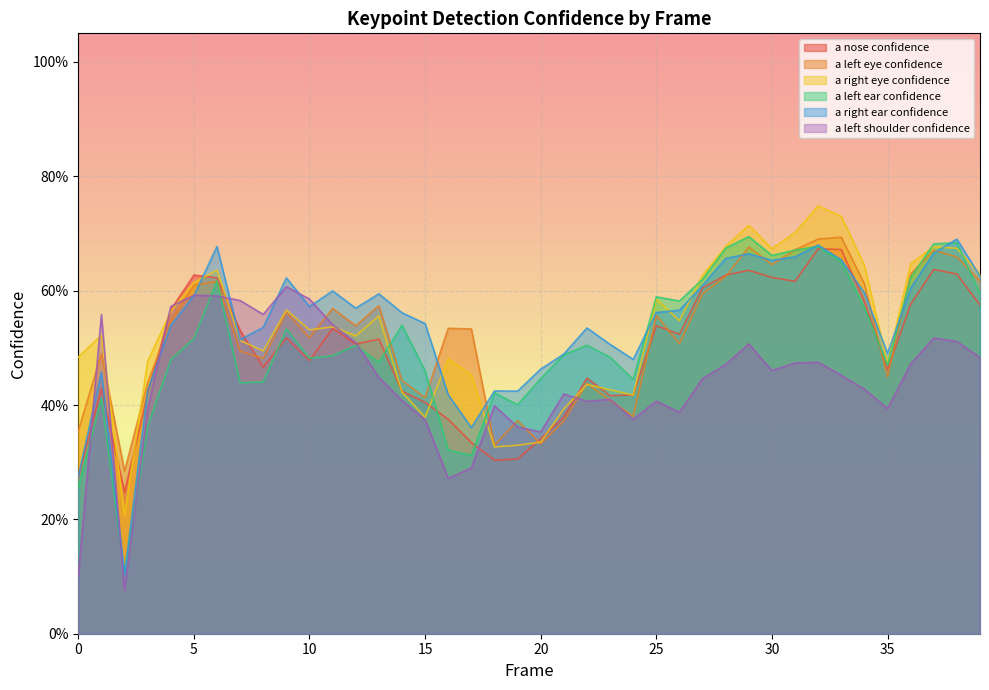

Which series has the largest total across all categories?

a_right_ear_confidence